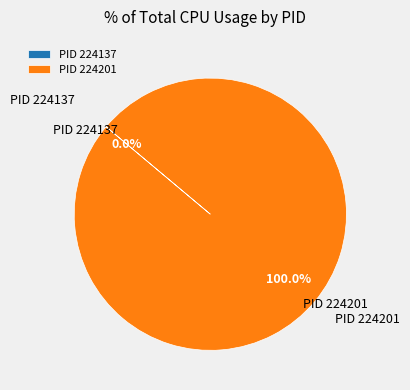

Between 224137 and 224201, which is larger?

224201